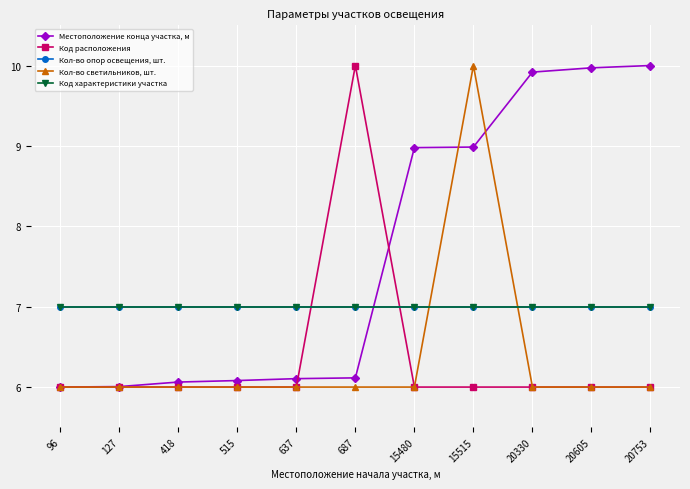

True or false: Код характеристики участка and Кол-во опор освещения, шт. intersect in this chart.

False